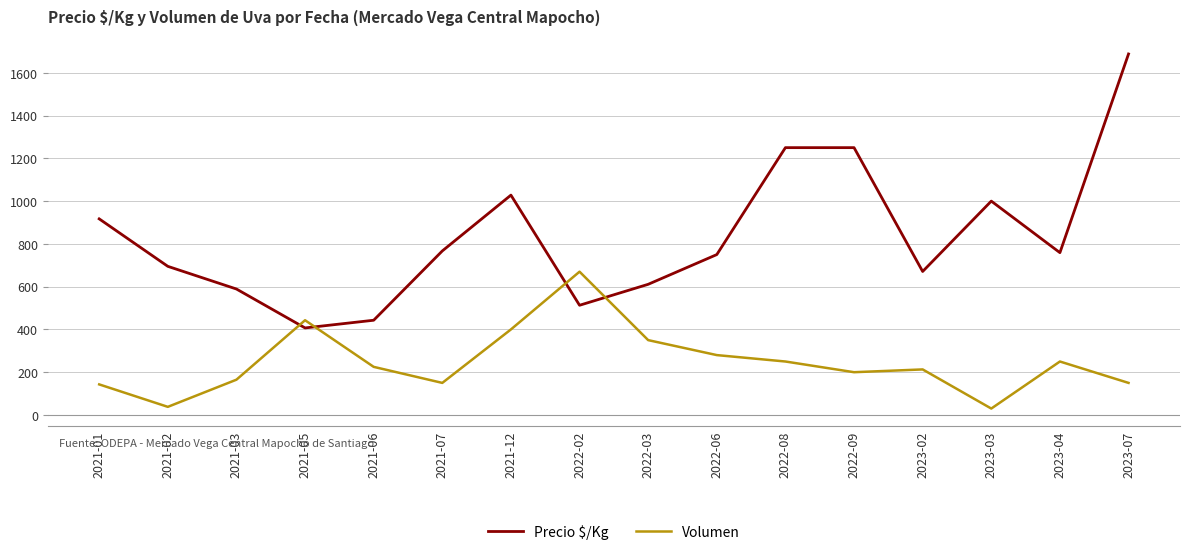

What is the highest value of the Volumen series?

670